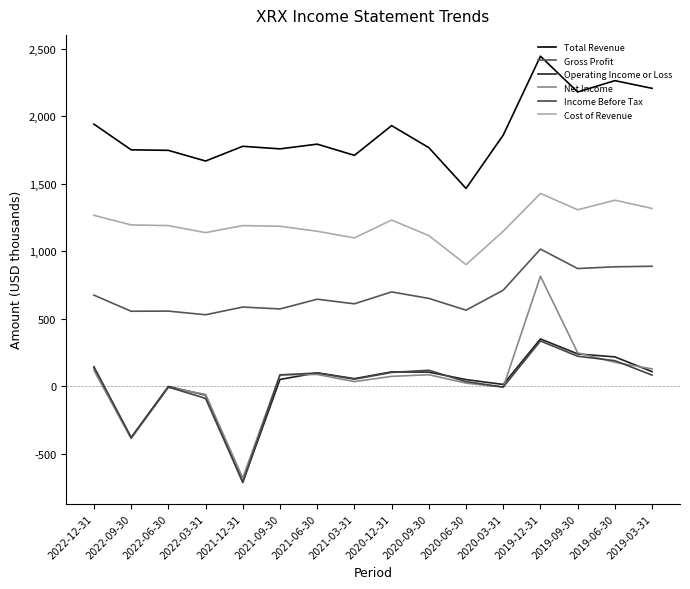

Which series changed the most between 2021-12-31 and 2019-12-31?

Net Income